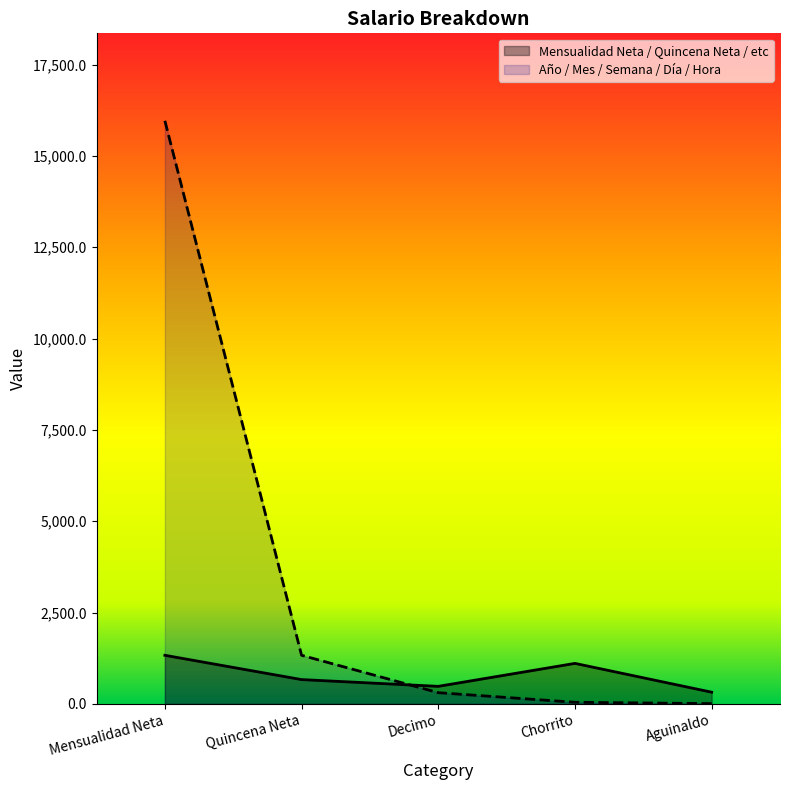

What is the label of the 1st point from the right?

Aguinaldo